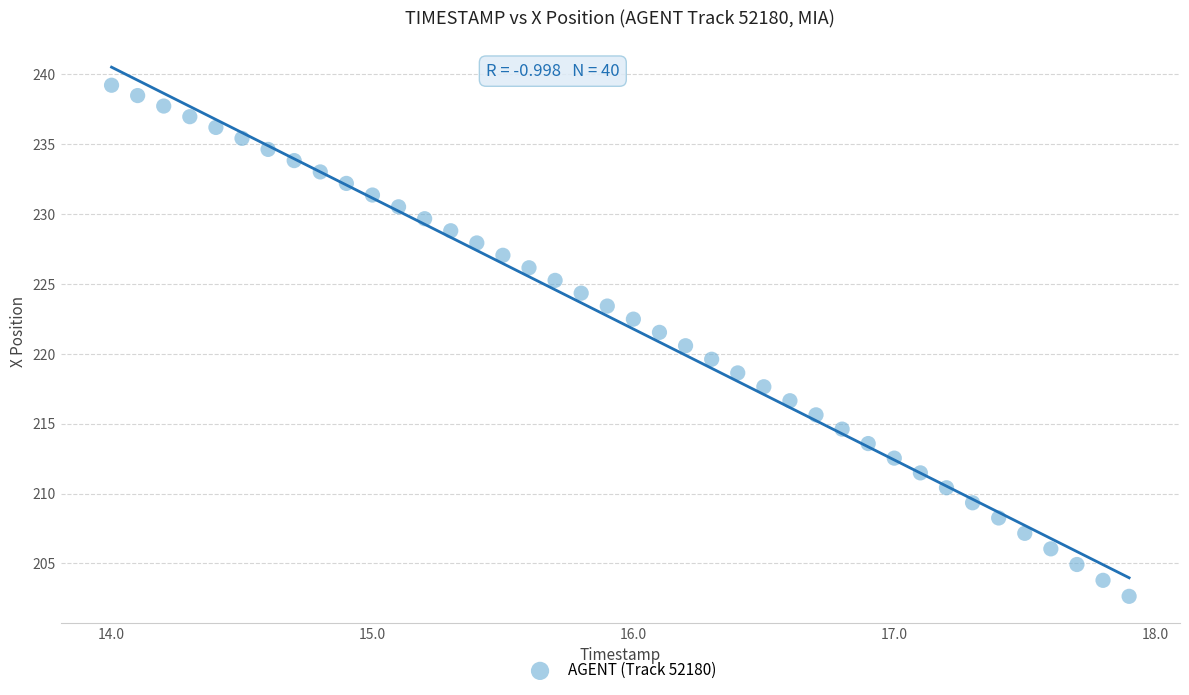

What is the range of Y values (max minus min)?

36.6